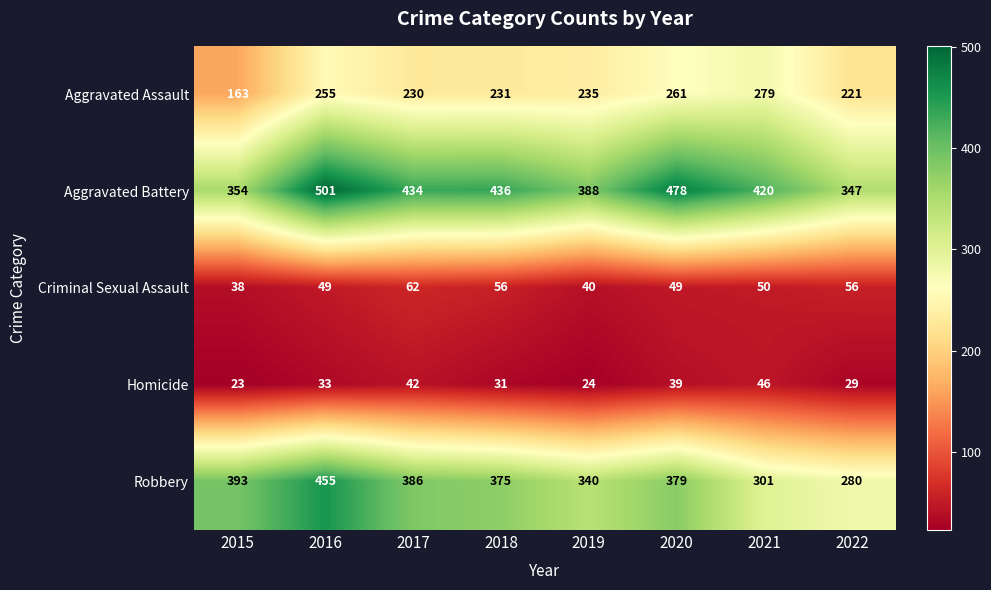

Which category has the lowest value in the Criminal Sexual Assault series?

2015